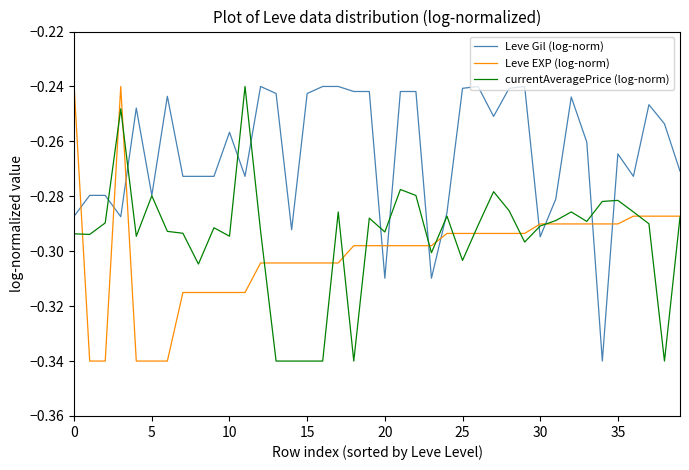

How many series are shown in this chart?

3